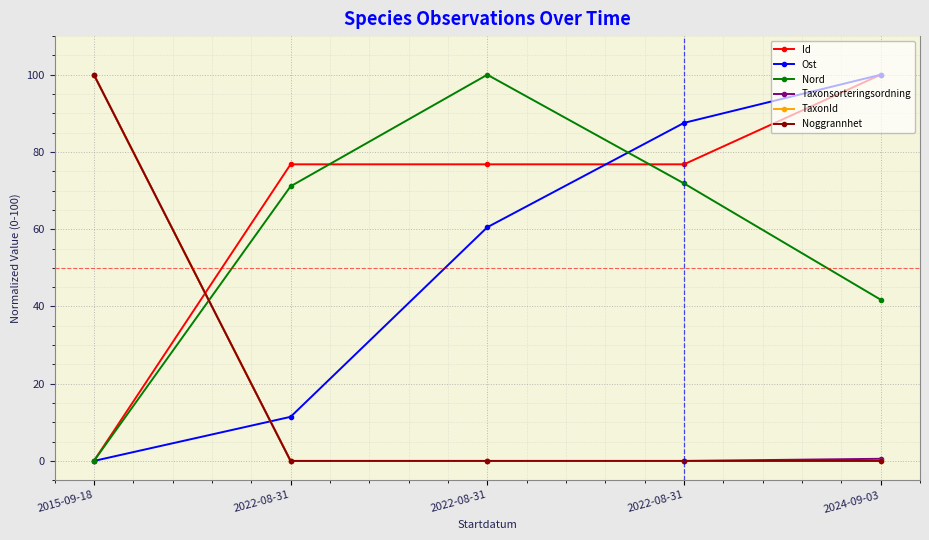

Which series has the widest spread of values?

Id